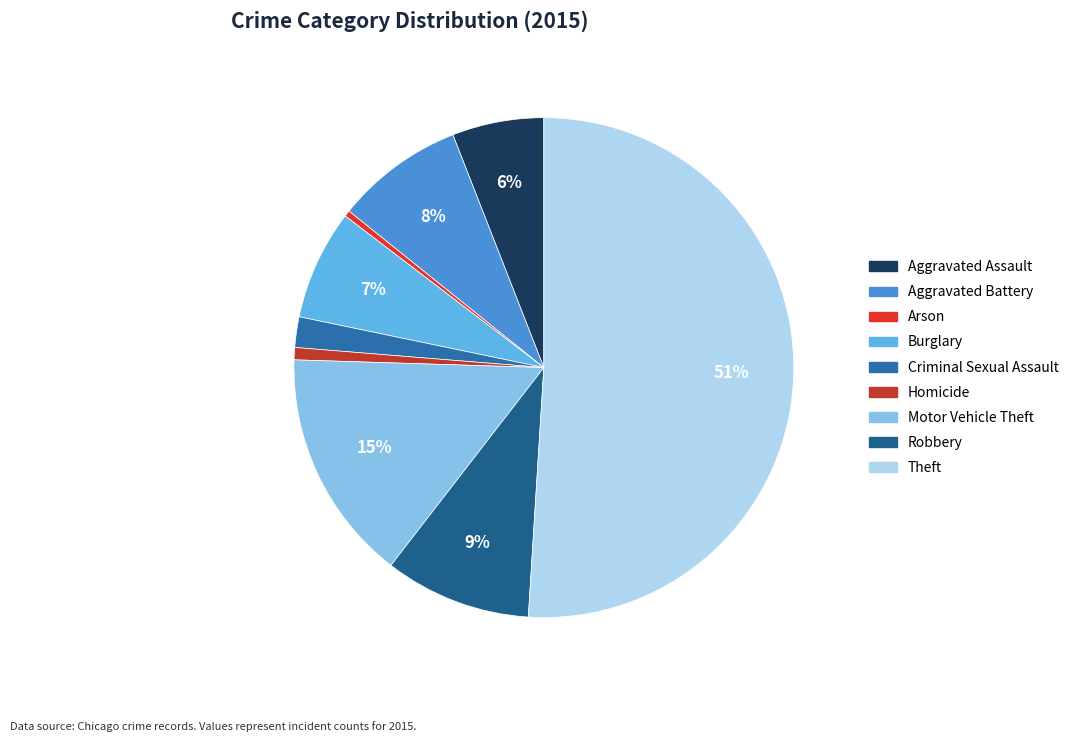

To the nearest percent, what is the combined percentage of Aggravated Battery and Arson?

9%